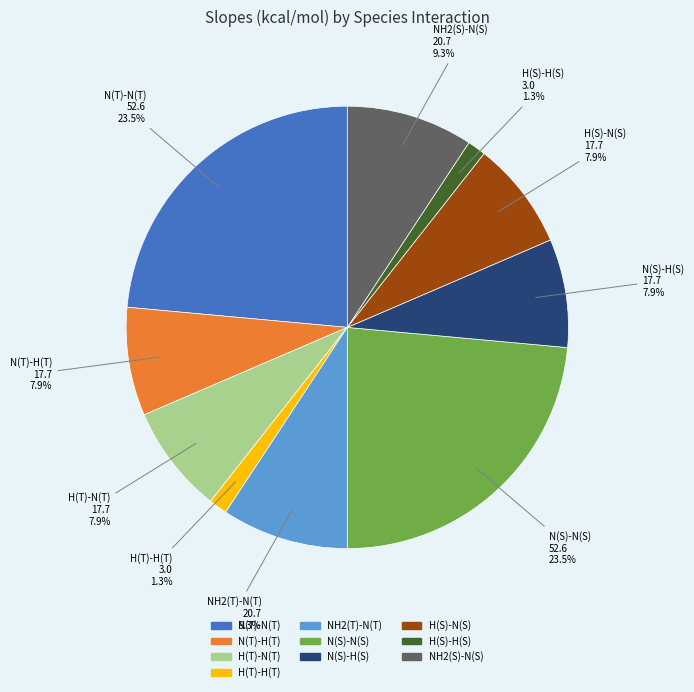

Combined, what portion of the pie is N(T)-H(T) and H(S)-N(S)?

15.8%